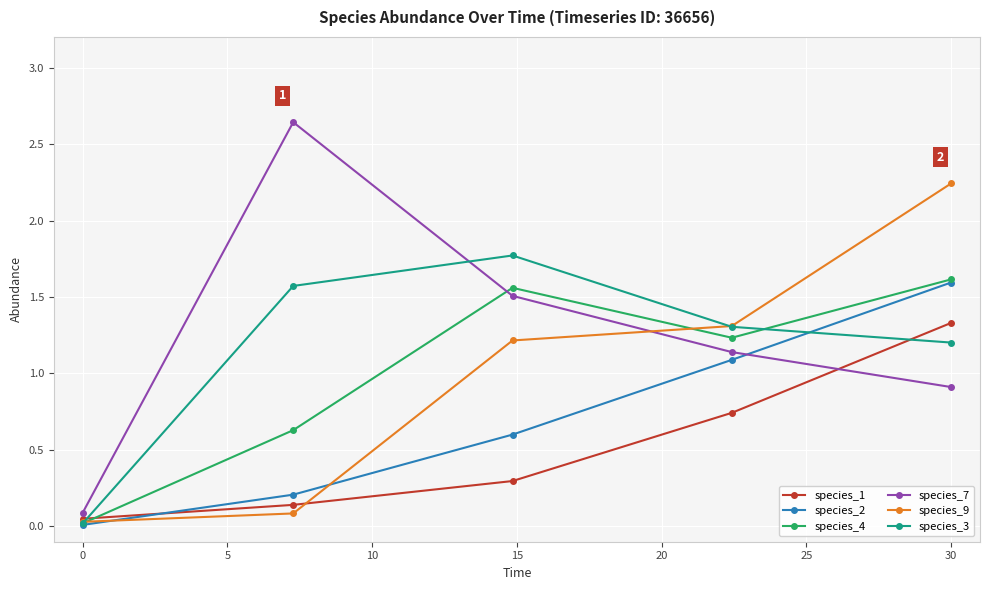

How many data points does each series have?

5